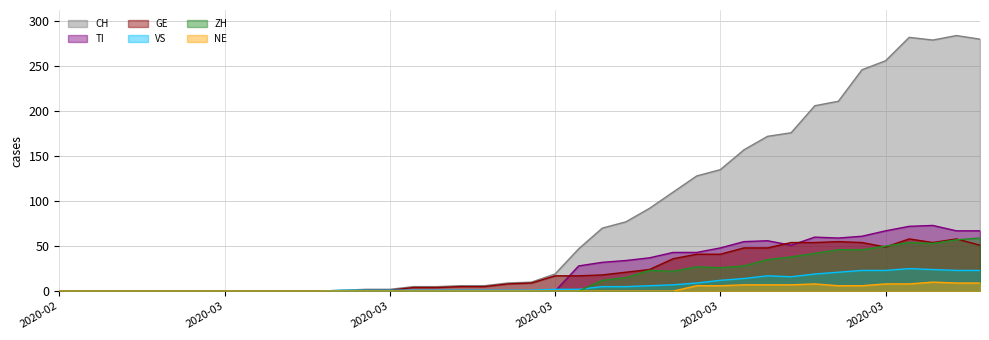

What is the difference between the second highest and second lowest values in the VS series?

24